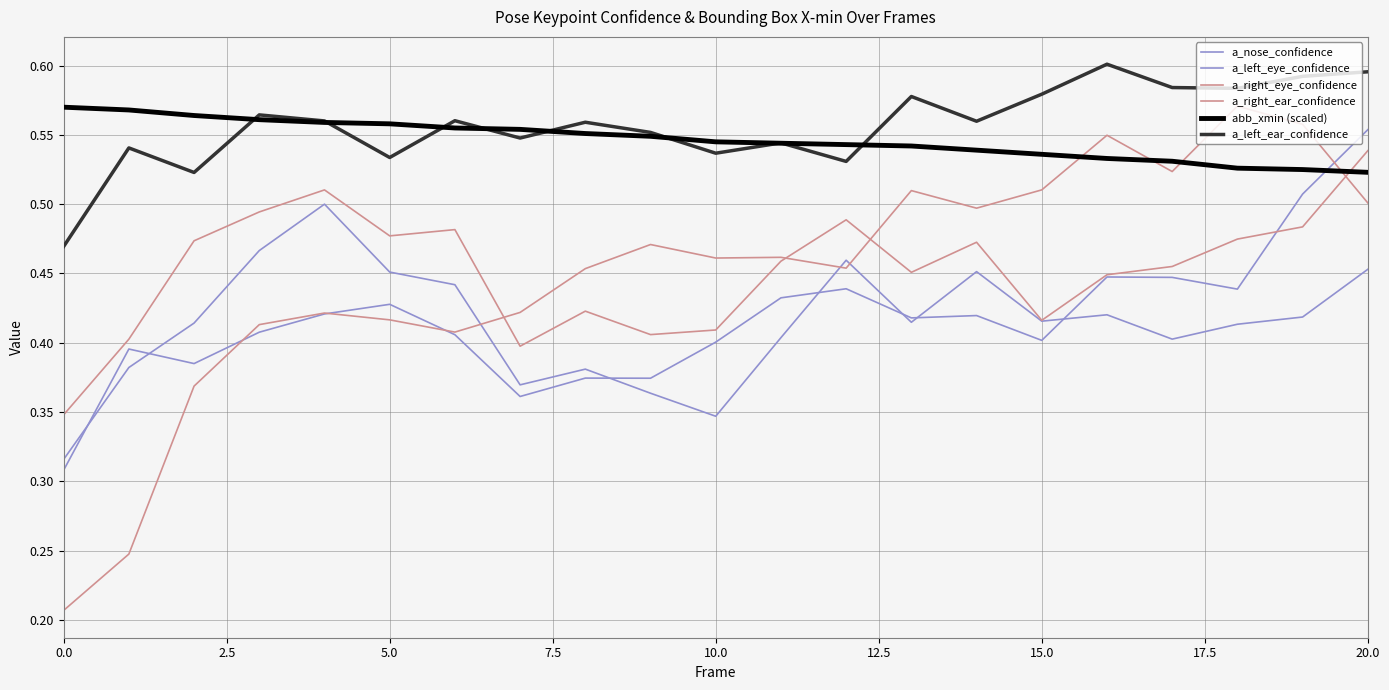

How many lines are shown in the chart?

6